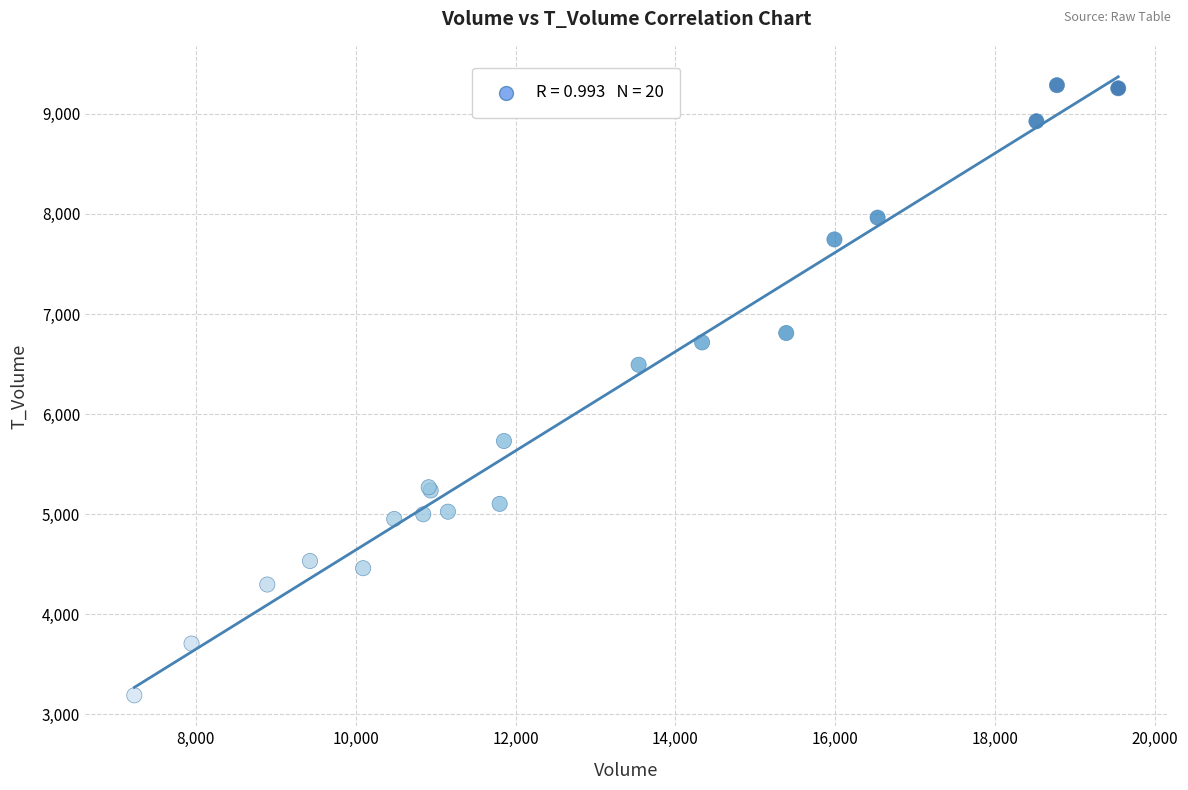

What Y value in the scatter plot is closest to 6238?

6493